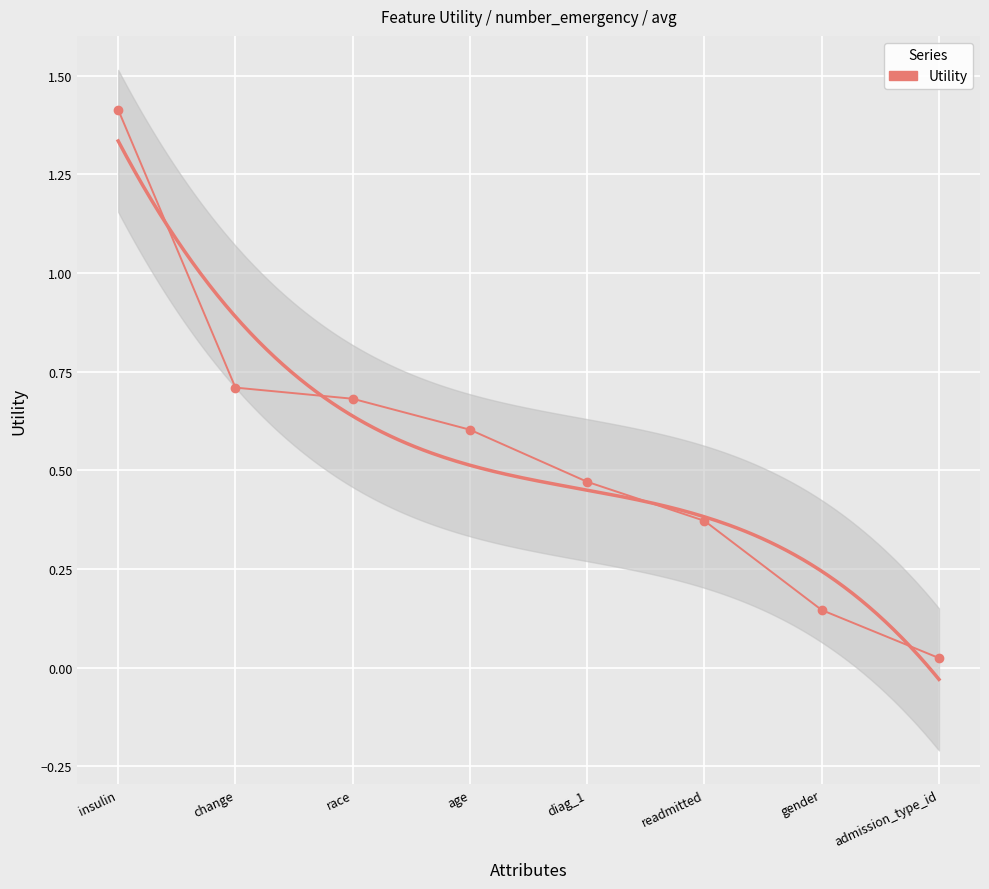

Which label corresponds to the largest value in the chart?

insulin